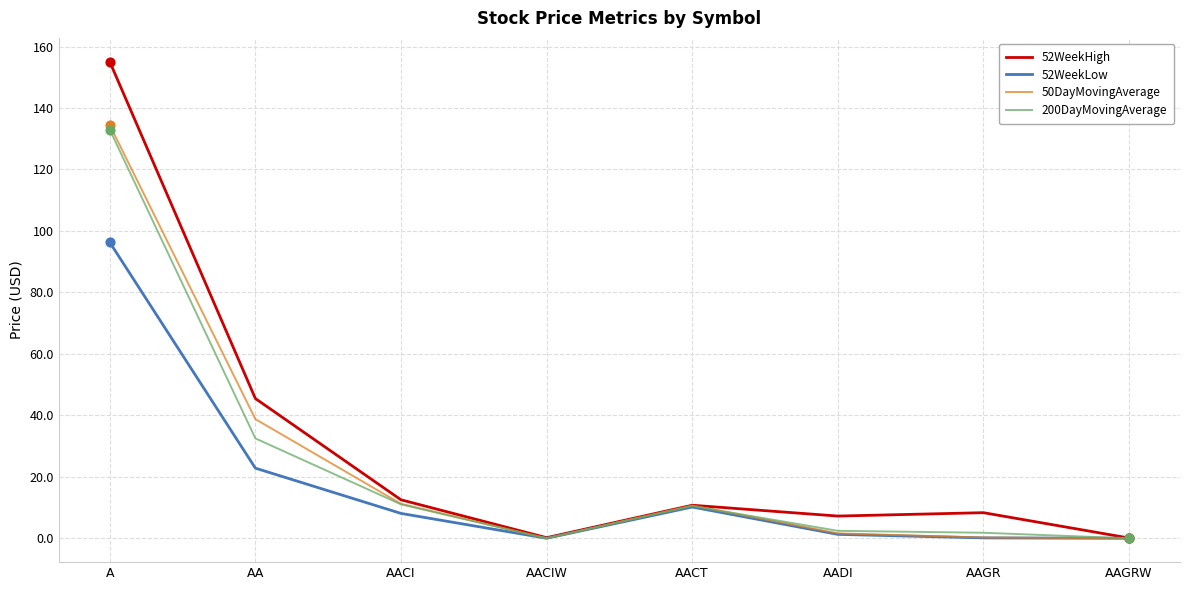

Which series has the largest range (max minus min)?

52WeekHigh